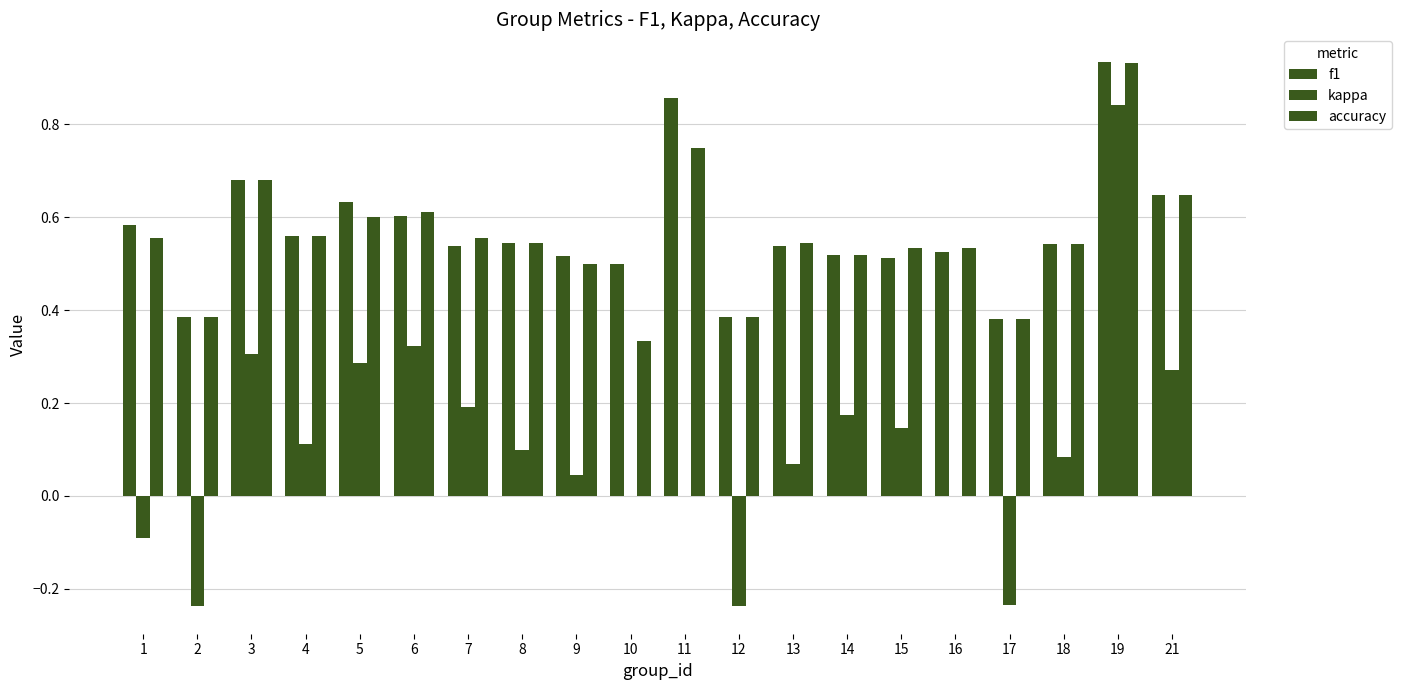

What is the smallest value displayed?

-0.2